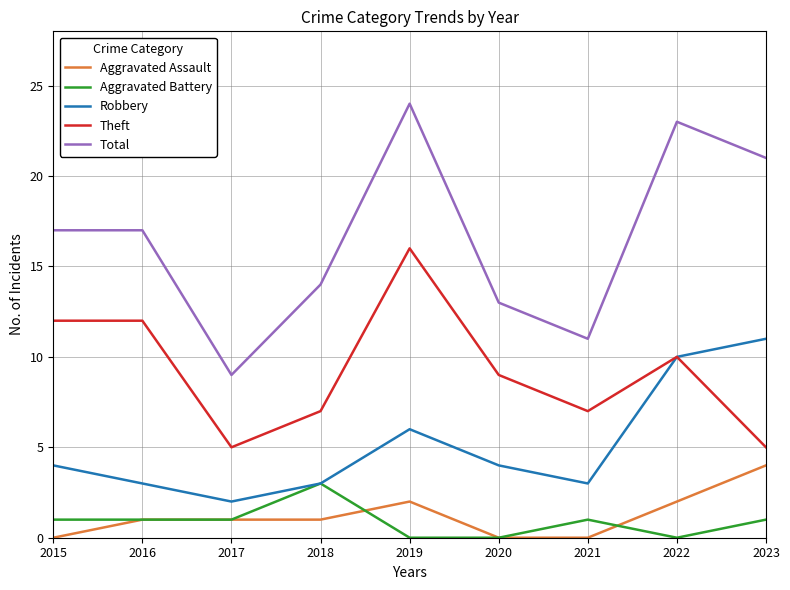

True or false: Theft and Aggravated Assault intersect in this chart.

False